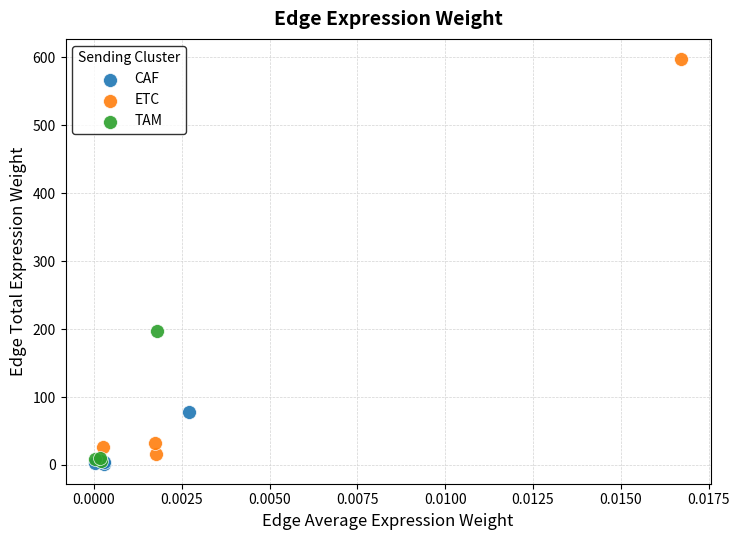

What are all the series names shown in the legend?

CAF, ETC, TAM